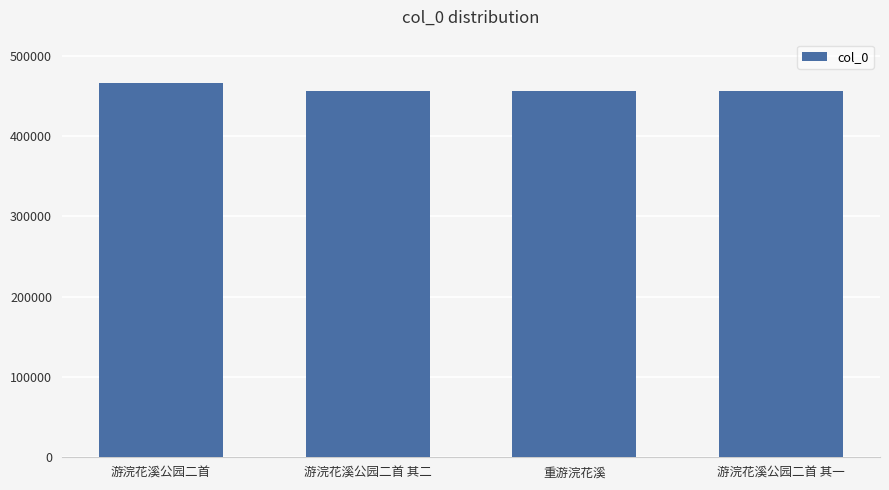

How many series are shown in this chart?

1